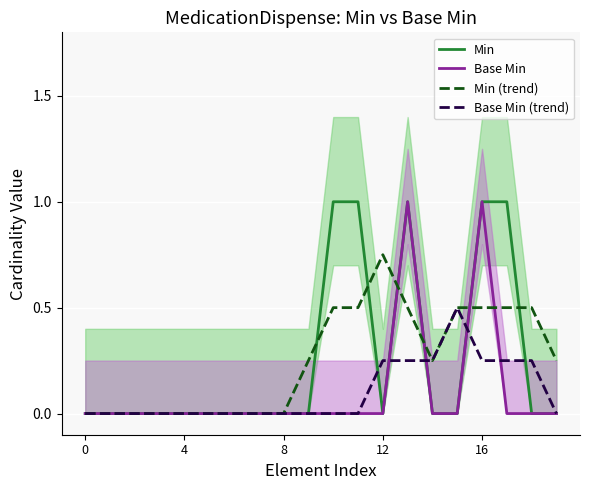

Is this an area chart (filled region under the line)?

No